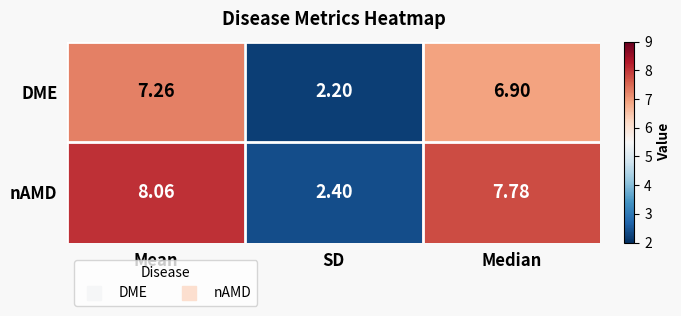

At which label is nAMD closest to 5?

SD